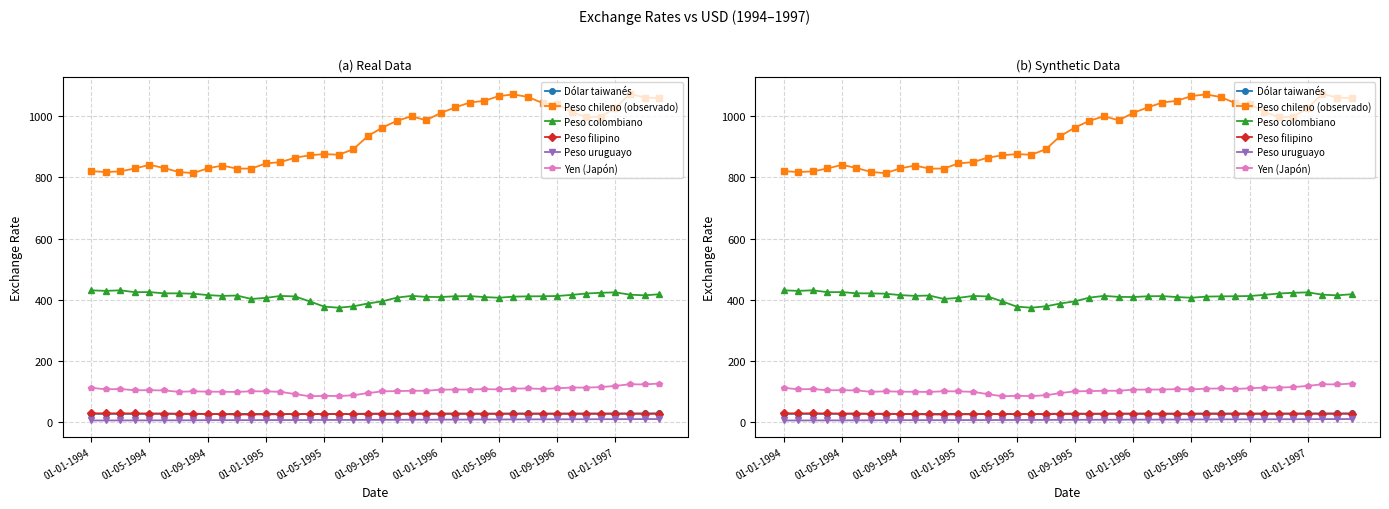

Count the number of data series in this chart.

6